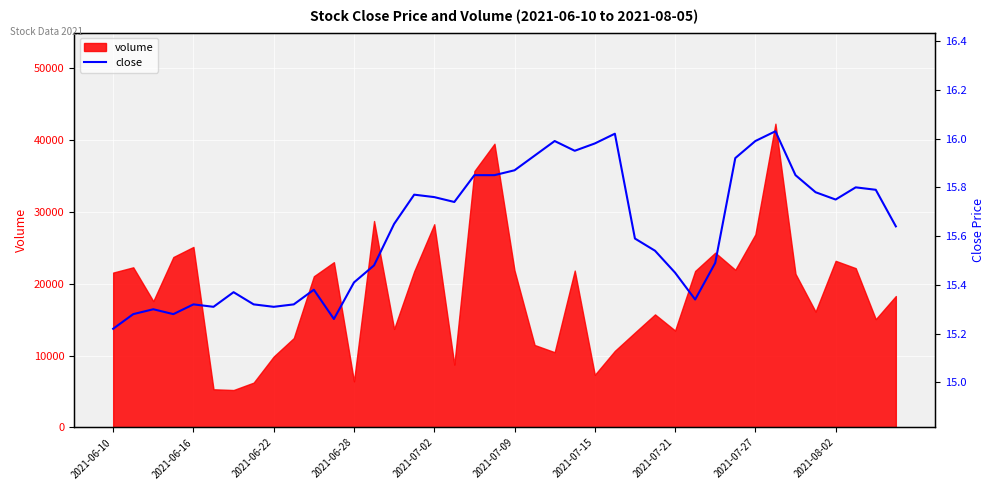

What is the lowest value of the volume series?

5211